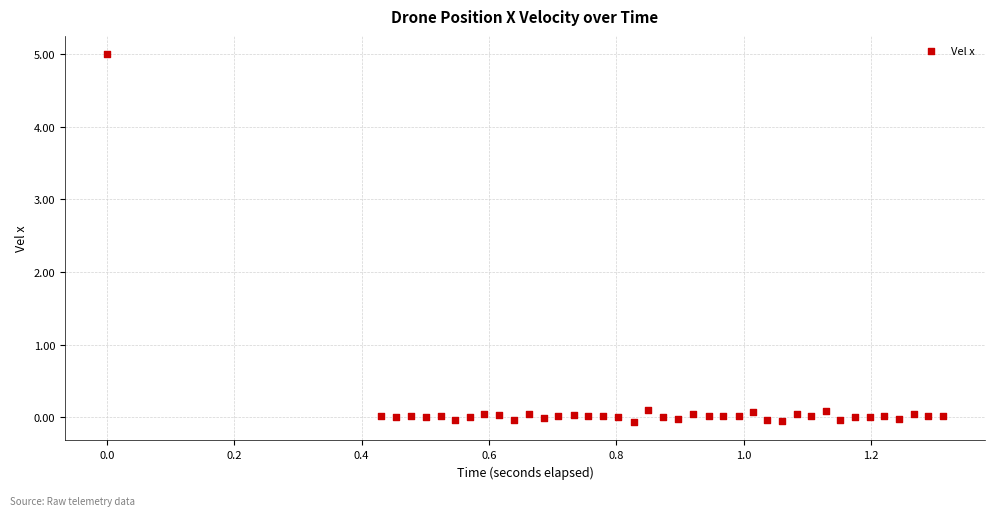

What is the range of Y values (max minus min)?

5.1